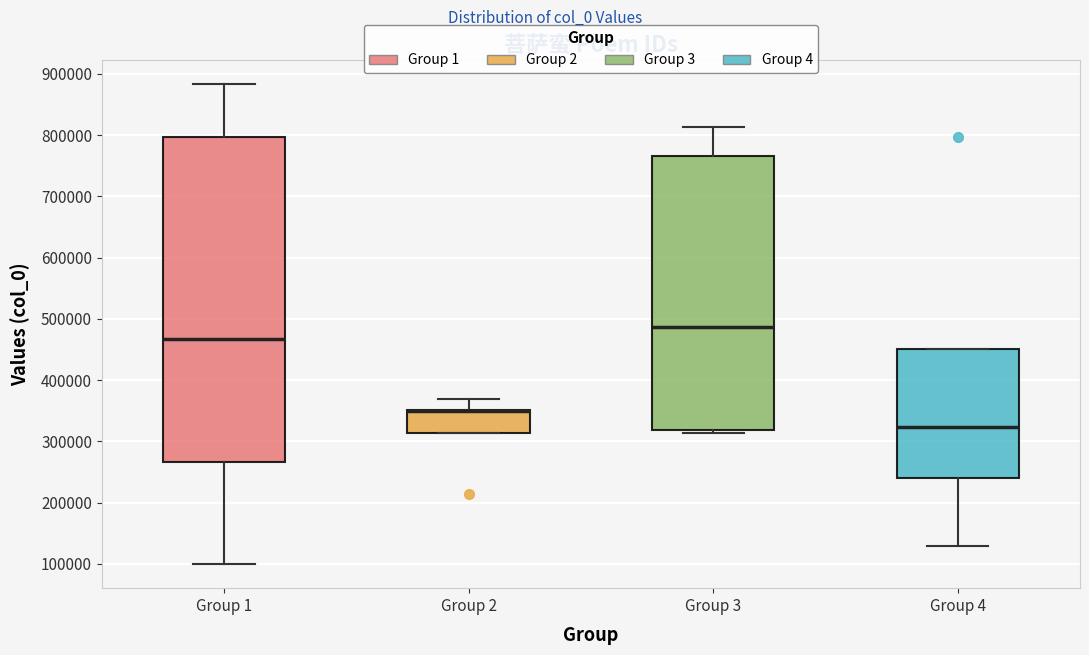

Reading left to right, transcribe this box plot: for each box, give where its median line is, the range the box spans, and where its two whiskers end, as read against the y-axis. The values are not printed on the chart, so give them approximately, as read against the axis.

Group 1: median 470000, box 270000 to 800000, whiskers 100000 to 880000
Group 2: median 350000 (drawn on the box's upper edge), box 310000 to 350000, whiskers 310000 to 370000
Group 3: median 490000, box 320000 to 770000, whiskers 310000 to 810000
Group 4: median 320000, box 240000 to 450000, whiskers 130000 to 450000